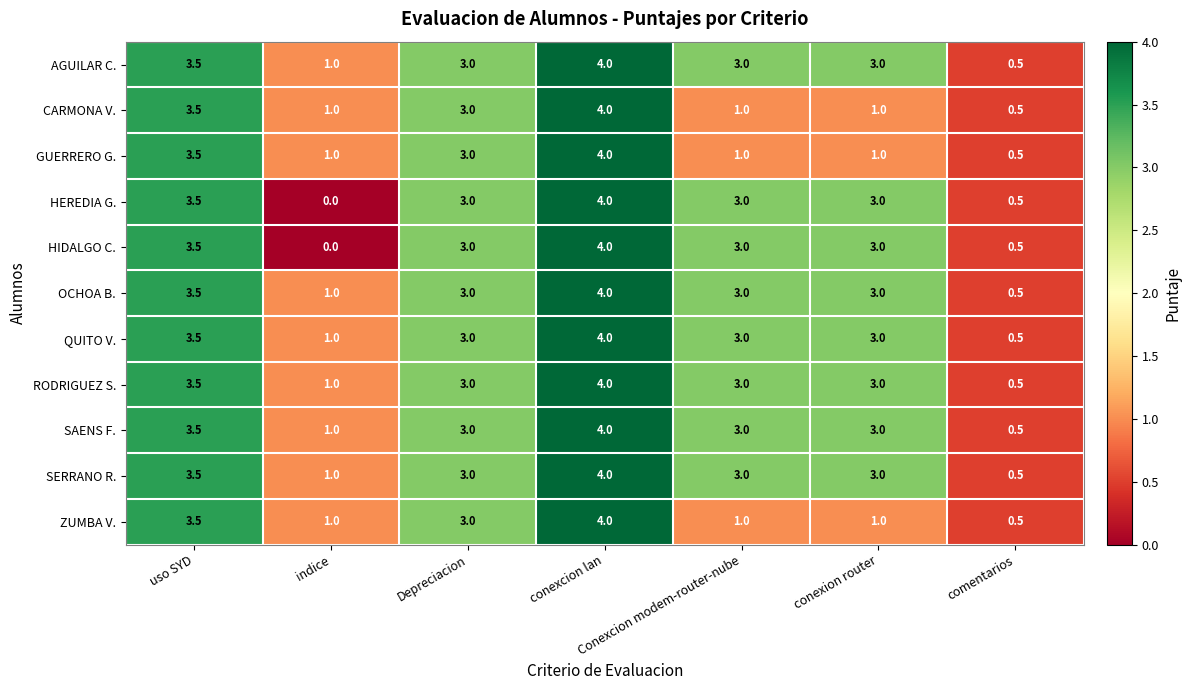

Which category has the lowest value across all series?

indice